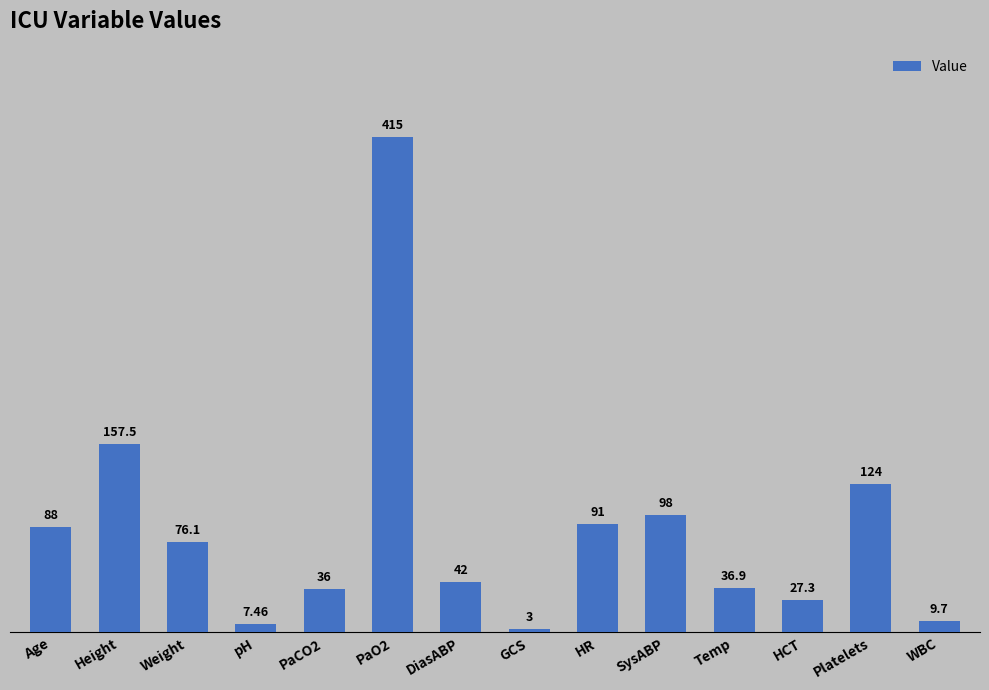

Are the bars horizontal?

No